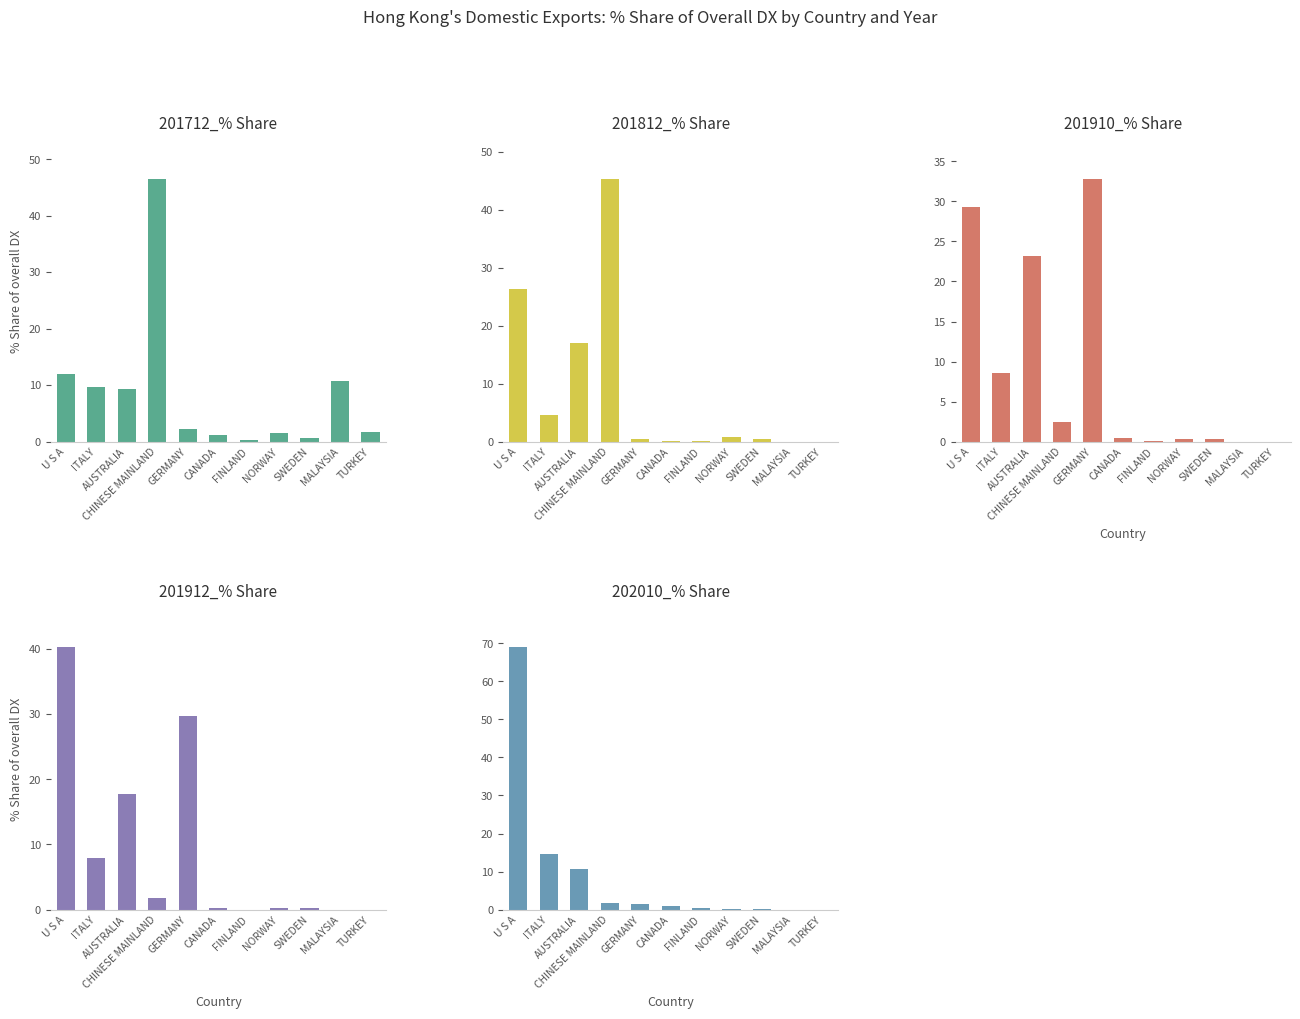

What is the spread (max minus min) of values at FINLAND?

0.4